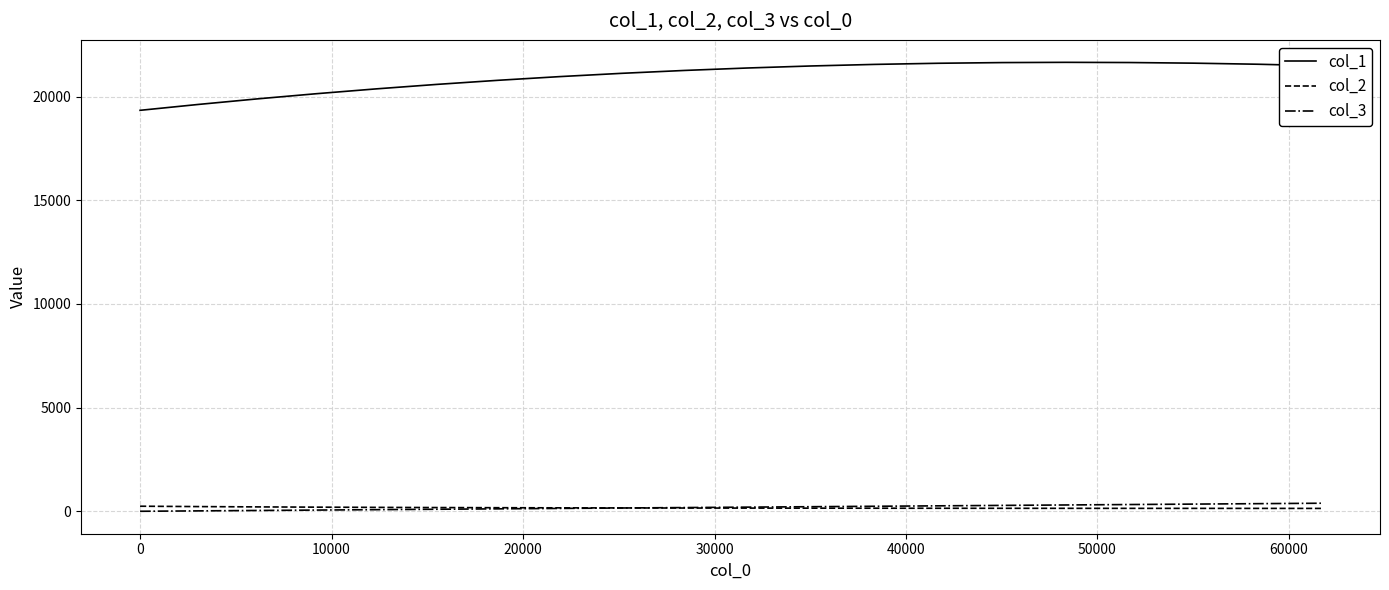

Count the number of categories in the chart.

20